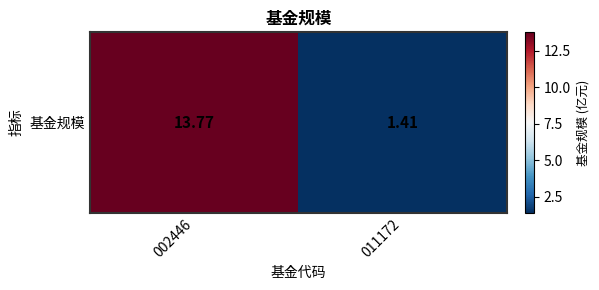

The value at 002446 is 21.3. True or false?

False